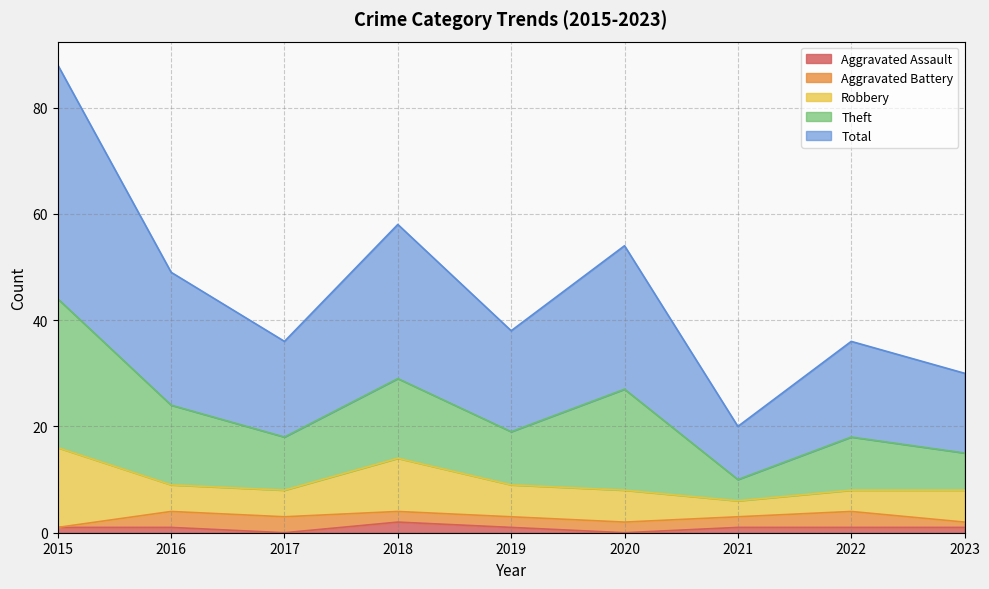

What are all the series names shown in the legend?

Aggravated Assault, Aggravated Battery, Robbery, Theft, Total